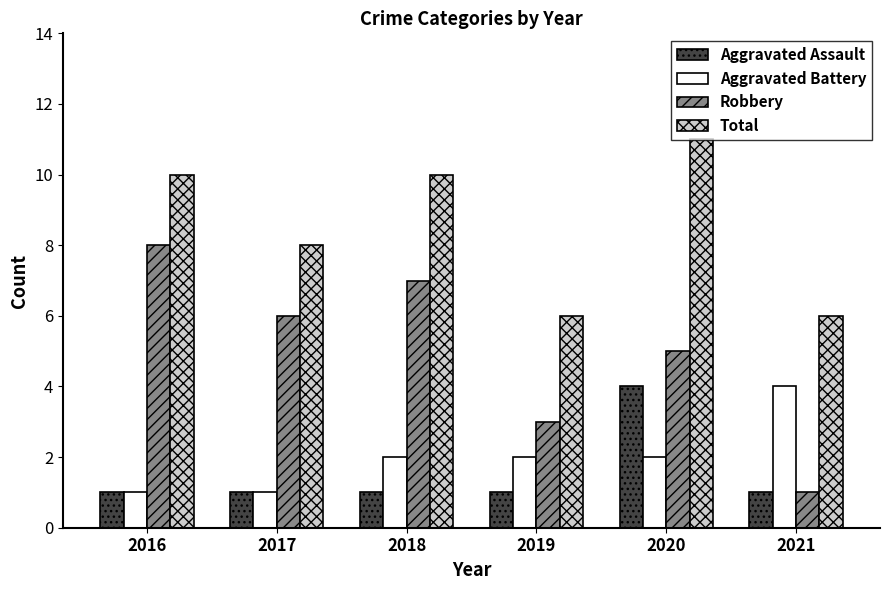

What is the value of the Aggravated Assault bar at the 1st from the left?

1